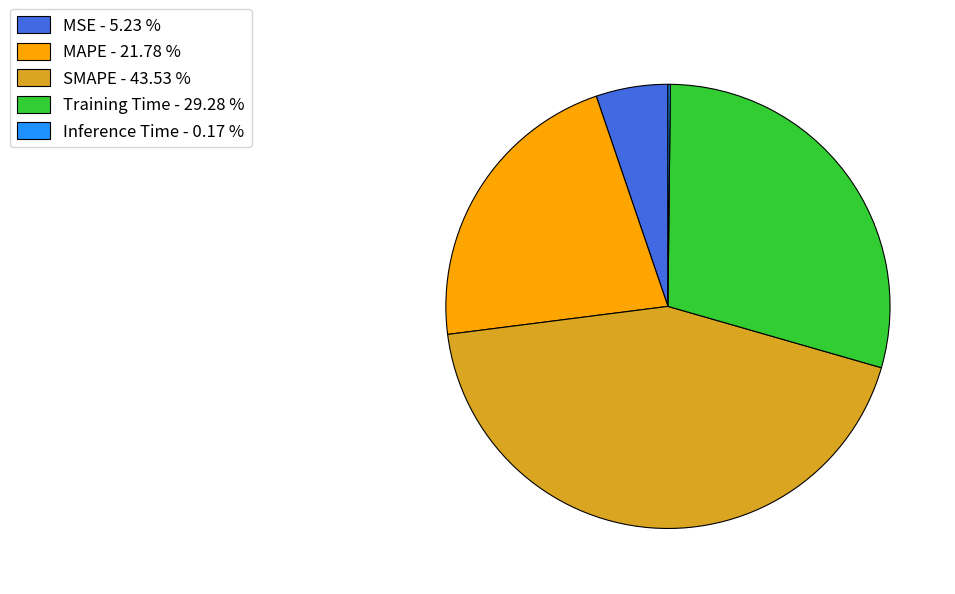

Is MSE the majority of the pie?

No